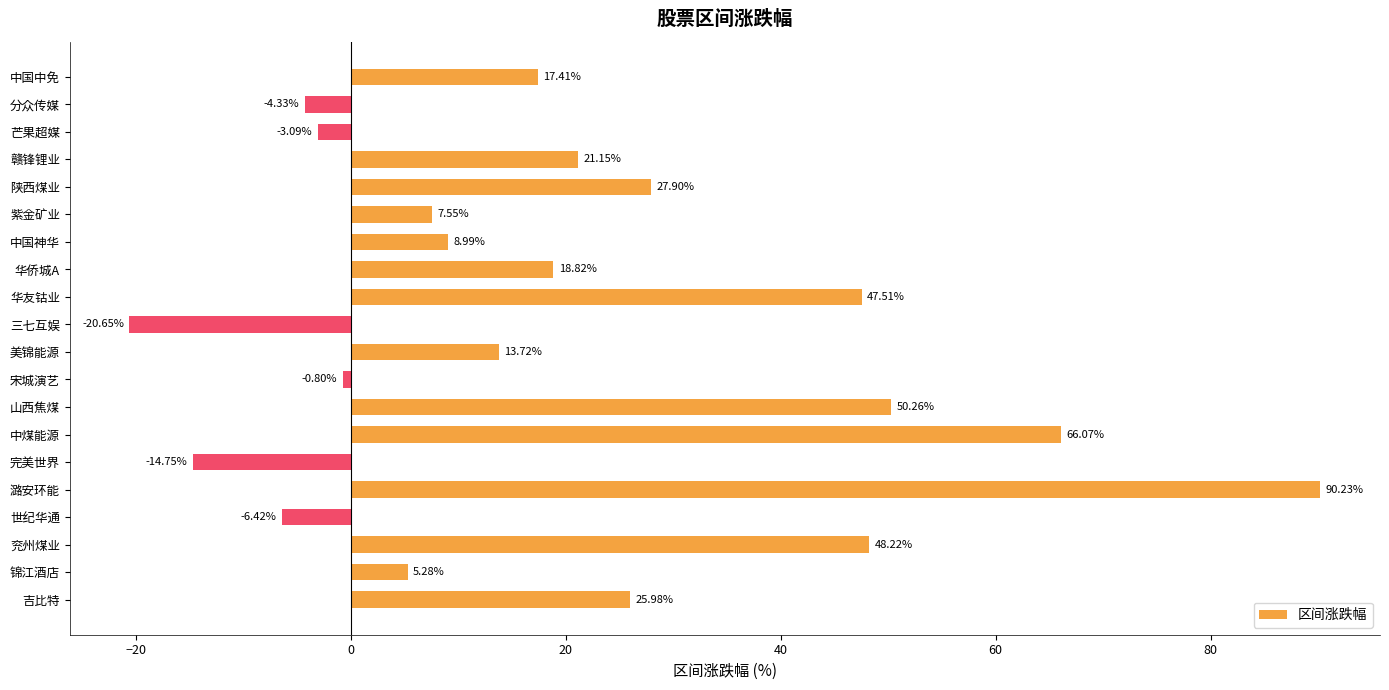

What is the change in value from 吉比特 to 锦江酒店?

-20.7